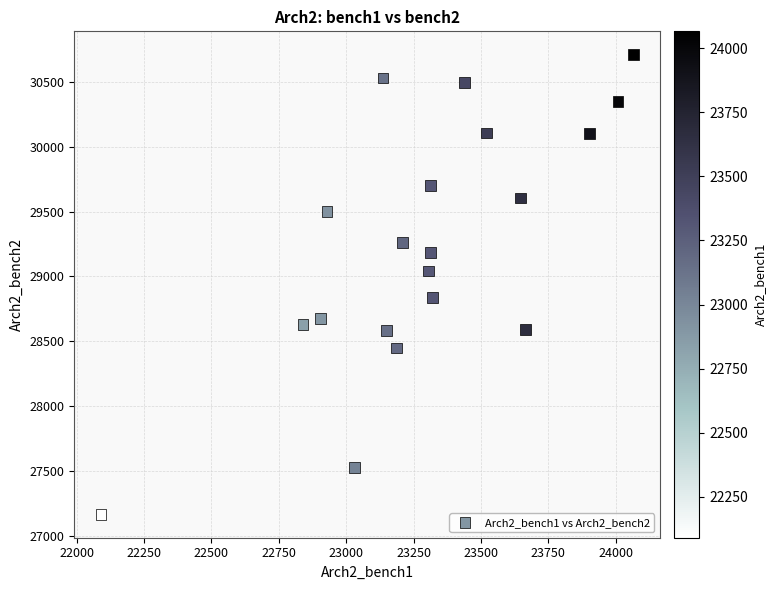

What is the range of Y values (max minus min)?

3548